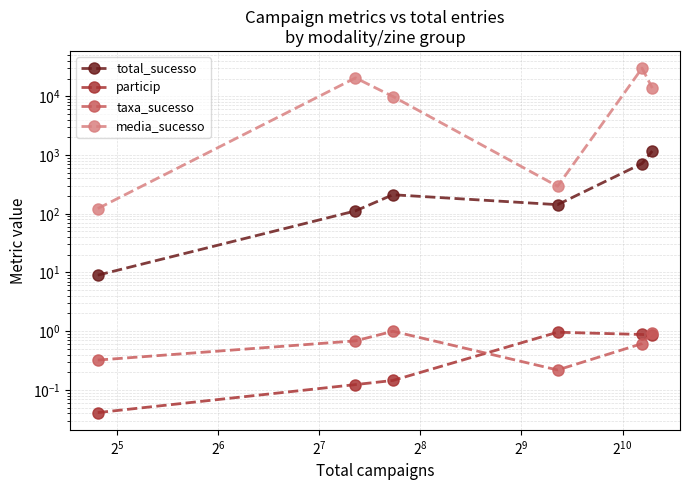

Which series has the largest total across all categories?

media_sucesso